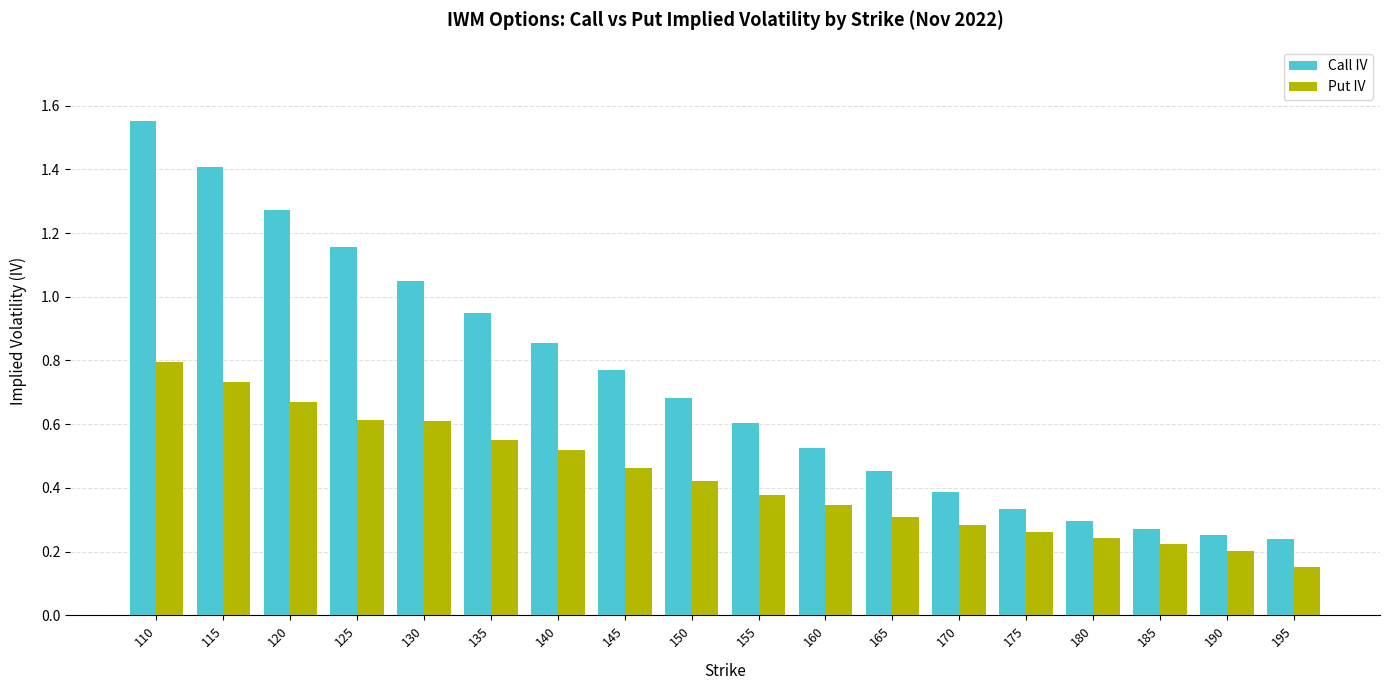

Between 165 and 195, which series saw the biggest shift?

Call IV